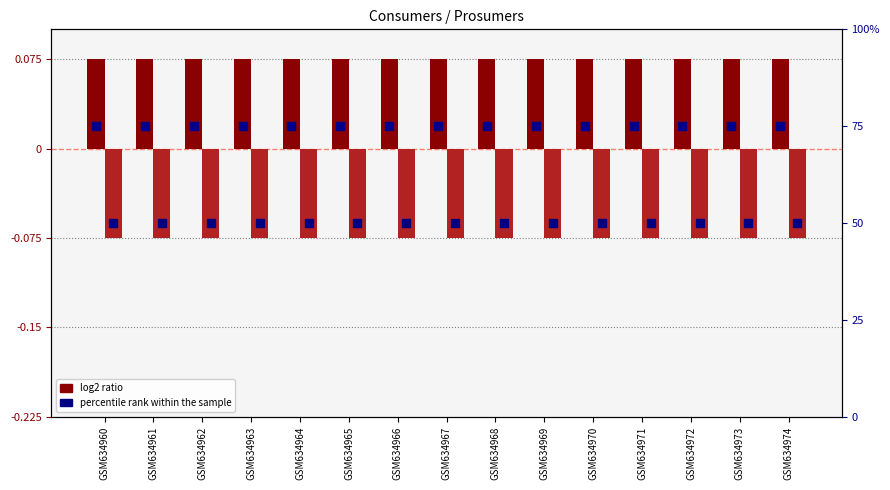

Which series reaches the minimum Y coordinate?

log2 ratio (Prosumers)